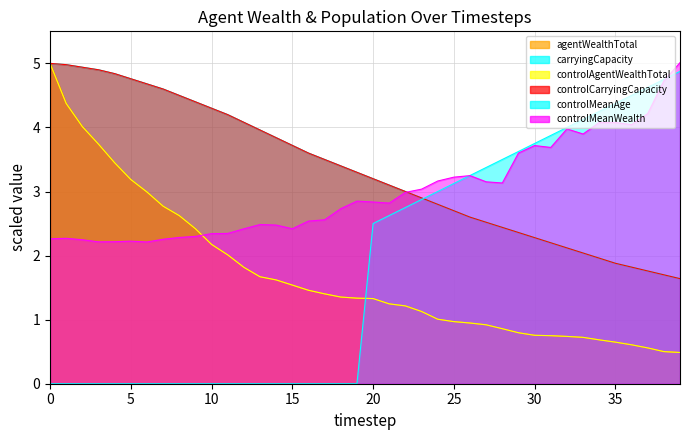

Reading right to left, list all the values displayed in this chart.

agentWealthTotal: 39=0.5	38=0.5	37=0.6	36=0.6	35=0.6	34=0.7	33=0.7	32=0.7	31=0.7	30=0.8	29=0.8	28=0.9	27=0.9	26=0.9	25=1.0	24=1.0	23=1.1	22=1.2	21=1.2	20=1.3	19=1.3	18=1.4	17=1.4	16=1.5	15=1.5	14=1.6	13=1.7	12=1.8	11=2.0	10=2.2	9=2.4	8=2.6	7=2.8	6=3.0	5=3.2	4=3.4	3=3.7	2=4.0	1=4.4	0=5.0
carryingCapacity: 39=1.6	38=1.7	37=1.8	36=1.8	35=1.9	34=2.0	33=2.0	32=2.1	31=2.2	30=2.3	29=2.4	28=2.4	27=2.5	26=2.6	25=2.7	24=2.8	23=2.9	22=3.0	21=3.1	20=3.2	19=3.3	18=3.4	17=3.5	16=3.6	15=3.7	14=3.8	13=4.0	12=4.1	11=4.2	10=4.3	9=4.4	8=4.5	7=4.6	6=4.7	5=4.8	4=4.8	3=4.9	2=4.9	1=5.0	0=5.0
controlAgentWealthTotal: 39=0.5	38=0.5	37=0.6	36=0.6	35=0.6	34=0.7	33=0.7	32=0.7	31=0.7	30=0.8	29=0.8	28=0.9	27=0.9	26=0.9	25=1.0	24=1.0	23=1.1	22=1.2	21=1.2	20=1.3	19=1.3	18=1.4	17=1.4	16=1.5	15=1.5	14=1.6	13=1.7	12=1.8	11=2.0	10=2.2	9=2.4	8=2.6	7=2.8	6=3.0	5=3.2	4=3.4	3=3.7	2=4.0	1=4.4	0=5.0
controlCarryingCapacity: 39=1.6	38=1.7	37=1.8	36=1.8	35=1.9	34=2.0	33=2.0	32=2.1	31=2.2	30=2.3	29=2.4	28=2.4	27=2.5	26=2.6	25=2.7	24=2.8	23=2.9	22=3.0	21=3.1	20=3.2	19=3.3	18=3.4	17=3.5	16=3.6	15=3.7	14=3.8	13=4.0	12=4.1	11=4.2	10=4.3	9=4.4	8=4.5	7=4.6	6=4.7	5=4.8	4=4.8	3=4.9	2=4.9	1=5.0	0=5.0
controlMeanAge: 39=4.9	38=4.8	37=4.6	36=4.5	35=4.4	34=4.2	33=4.1	32=4.0	31=3.9	30=3.8	29=3.6	28=3.5	27=3.4	26=3.2	25=3.1	24=3.0	23=2.9	22=2.8	21=2.6	20=2.5	19=0.0	18=0.0	17=0.0	16=0.0	15=0.0	14=0.0	13=0.0	12=0.0	11=0.0	10=0.0	9=0.0	8=0.0	7=0.0	6=0.0	5=0.0	4=0.0	3=0.0	2=0.0	1=0.0	0=0.0
controlMeanWealth: 39=5.0	38=4.7	37=4.2	36=4.0	35=4.1	34=4.1	33=3.9	32=4.0	31=3.7	30=3.7	29=3.6	28=3.1	27=3.2	26=3.2	25=3.2	24=3.2	23=3.0	22=3.0	21=2.8	20=2.8	19=2.9	18=2.7	17=2.6	16=2.5	15=2.4	14=2.5	13=2.5	12=2.4	11=2.3	10=2.3	9=2.3	8=2.3	7=2.3	6=2.2	5=2.2	4=2.2	3=2.2	2=2.2	1=2.3	0=2.3